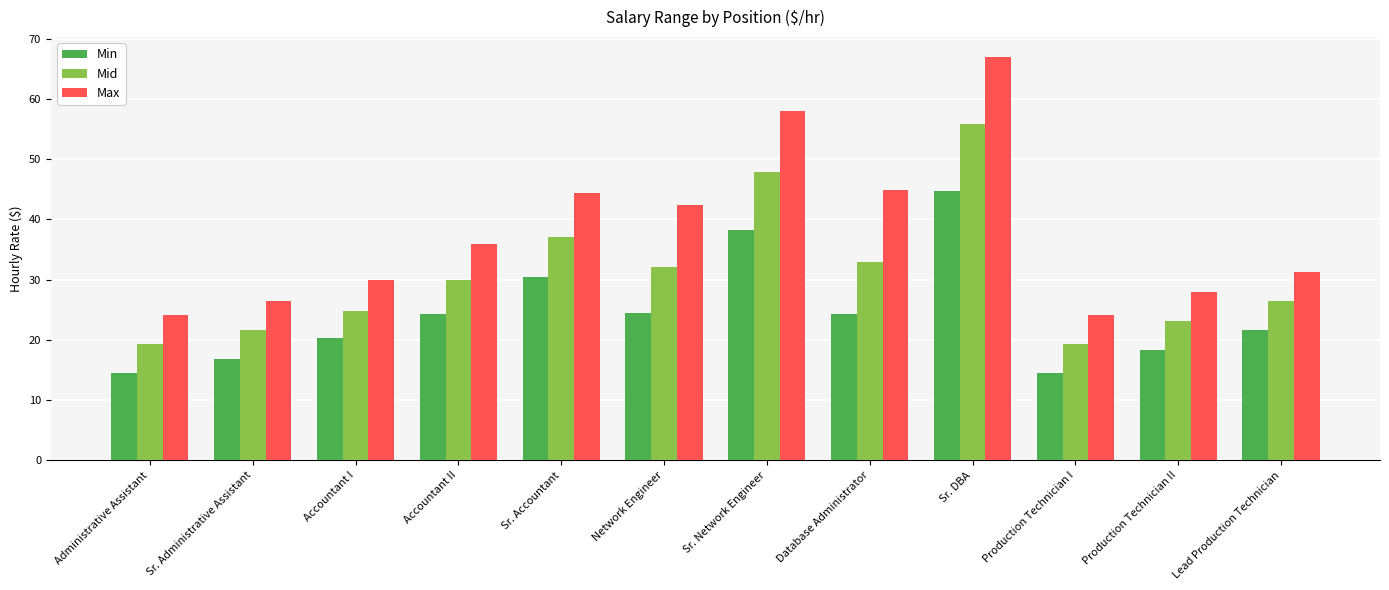

The Max series shows 19.1 at Accountant II. True or false?

False